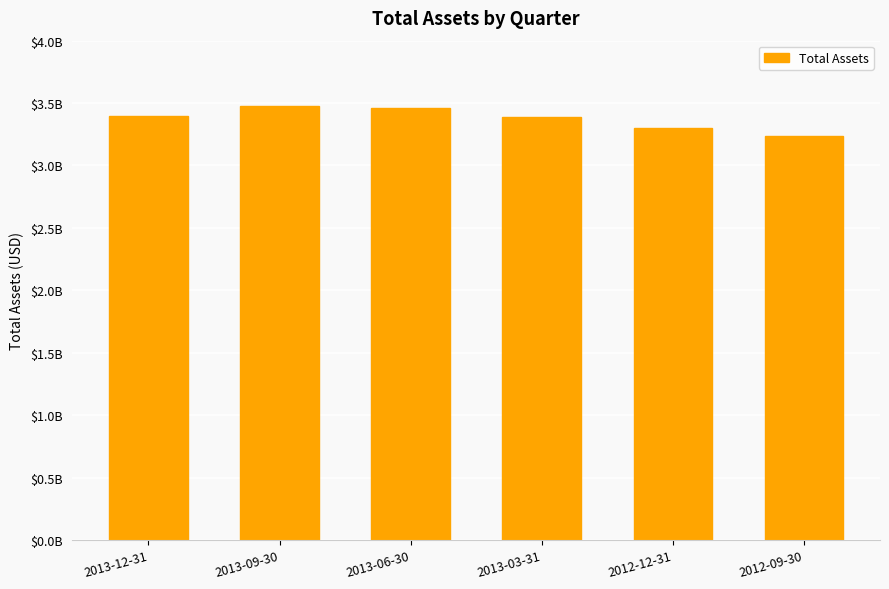

At which category does the chart reach its minimum across all series?

2012-09-30